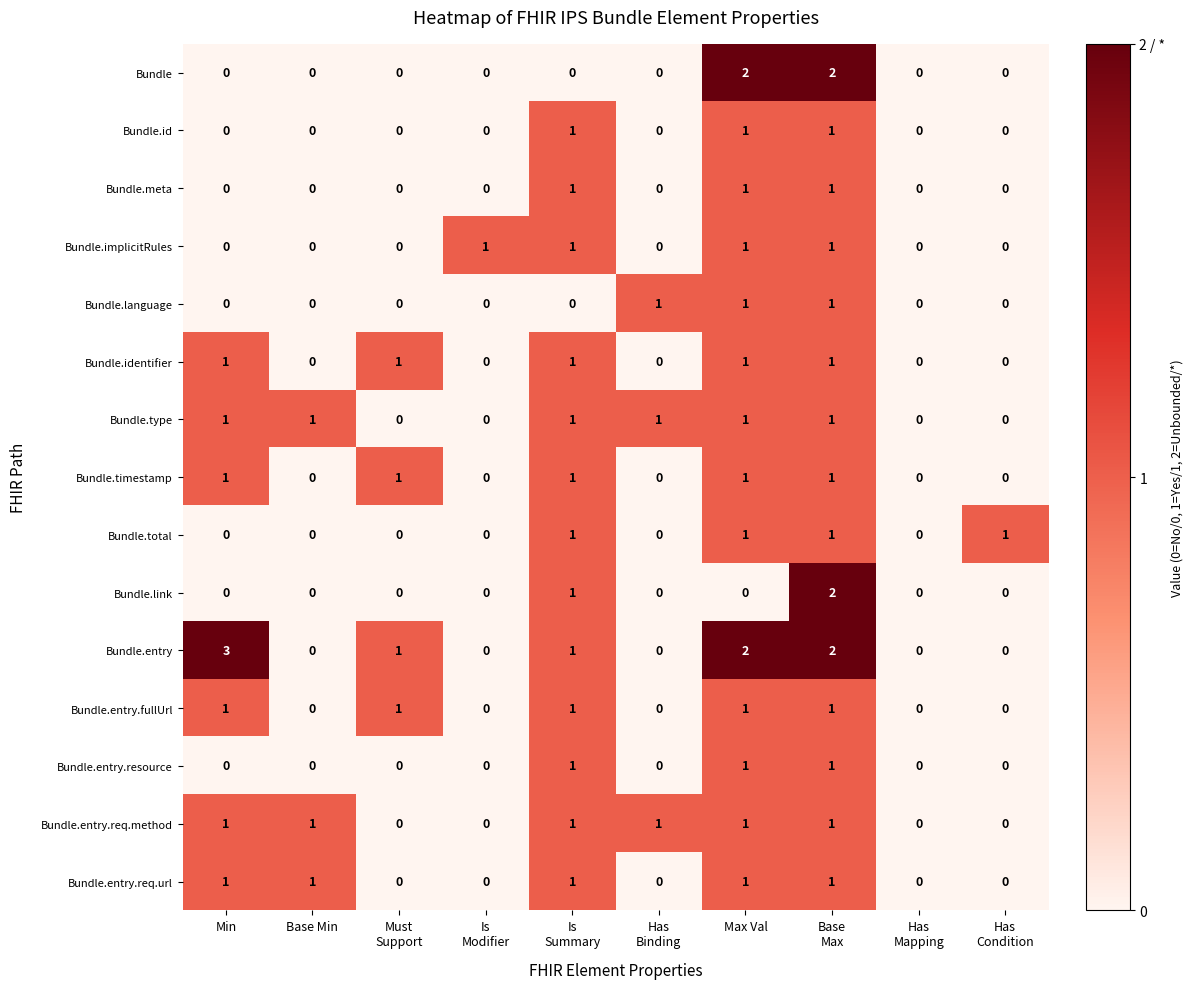

What is the total value across all series at Max Val?

16